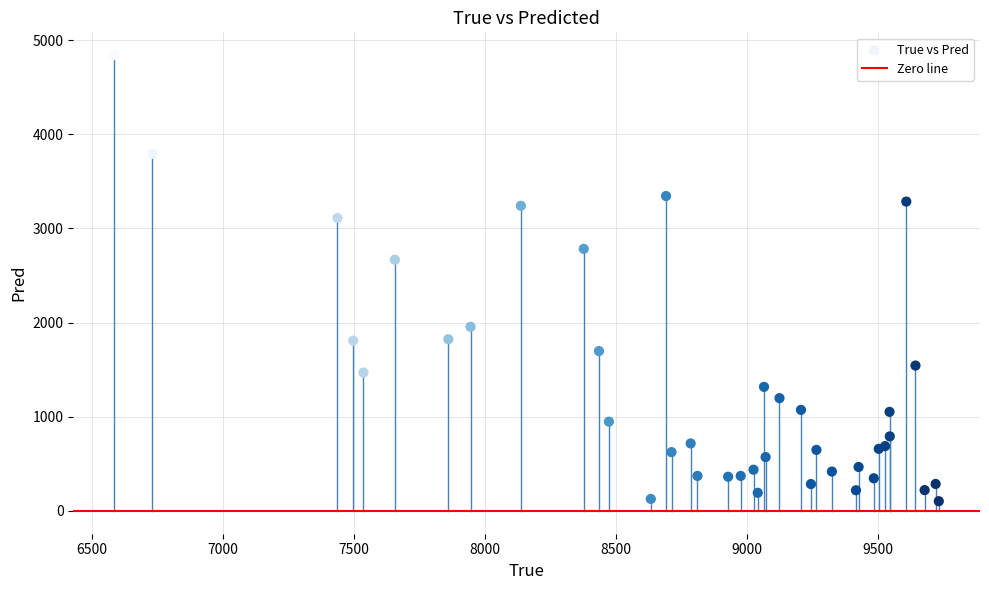

What Y value in the scatter plot is closest to 2471?

2667.5